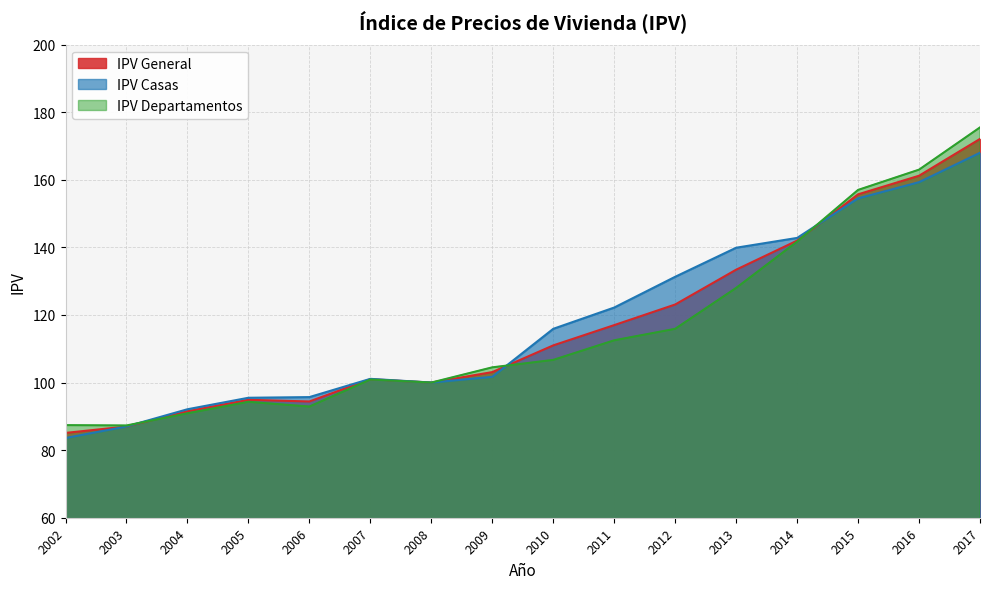

How many lines are shown in the chart?

3